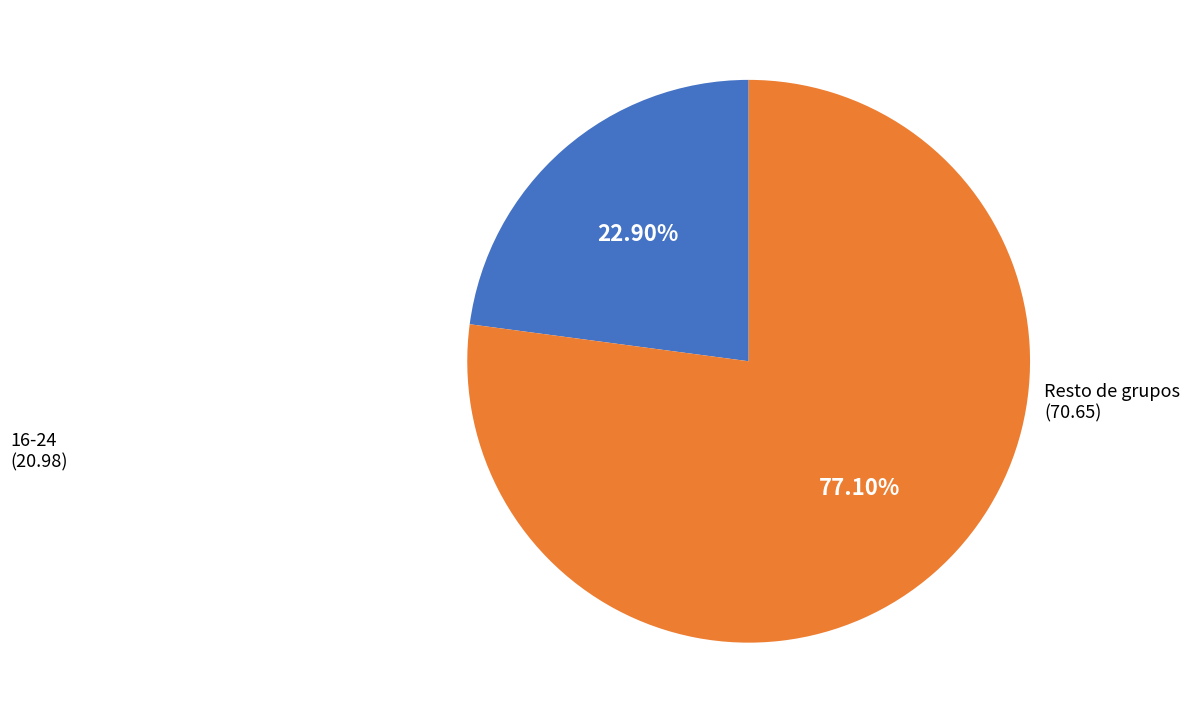

Is there a majority slice in this chart?

Yes